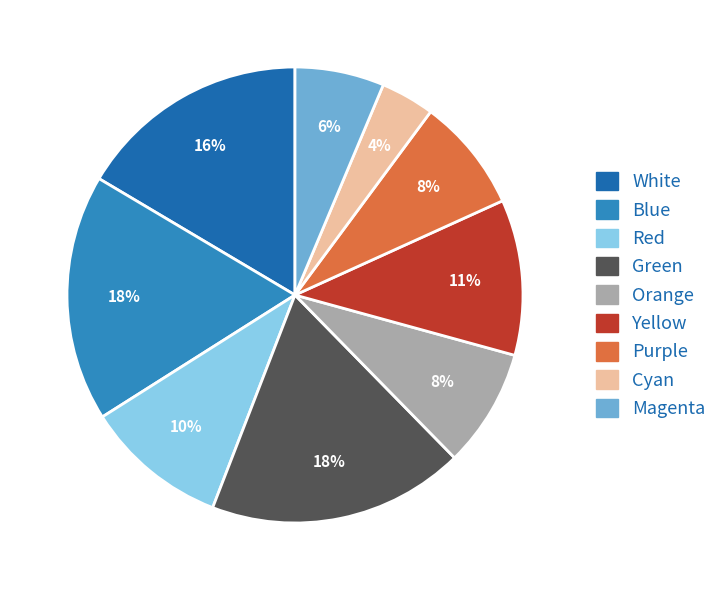

To the nearest percent, what is the difference between the largest and smallest slice percentages?

14%